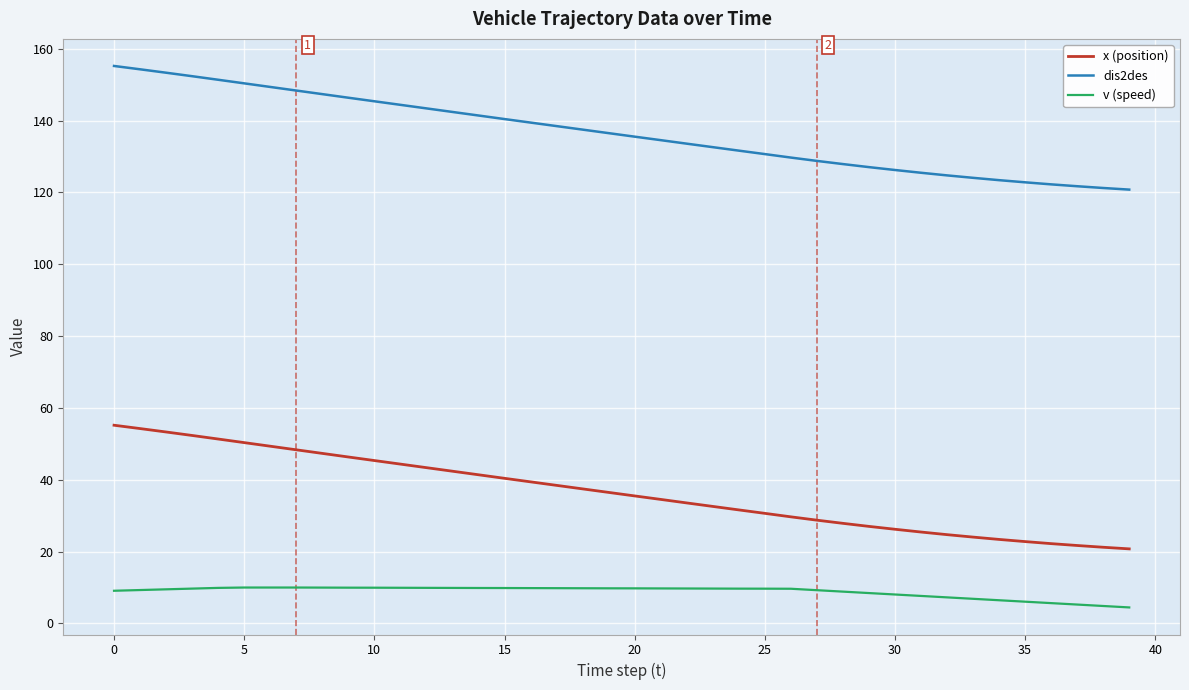

Rank the series by their average value, from highest to lowest.

dis2des, x (position), v (speed)